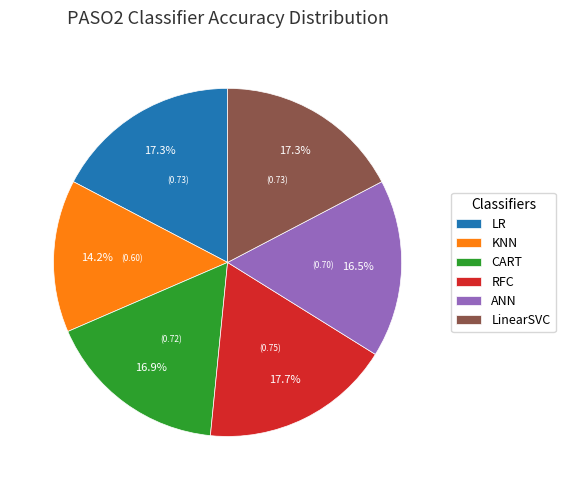

Count the number of slices in the pie.

6